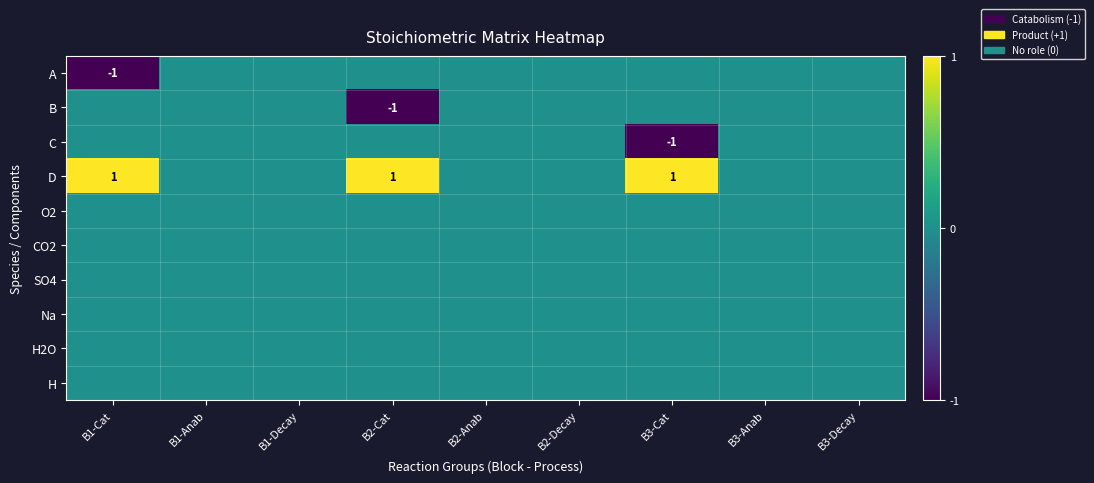

The D series shows 1 at B3-Cat. True or false?

True